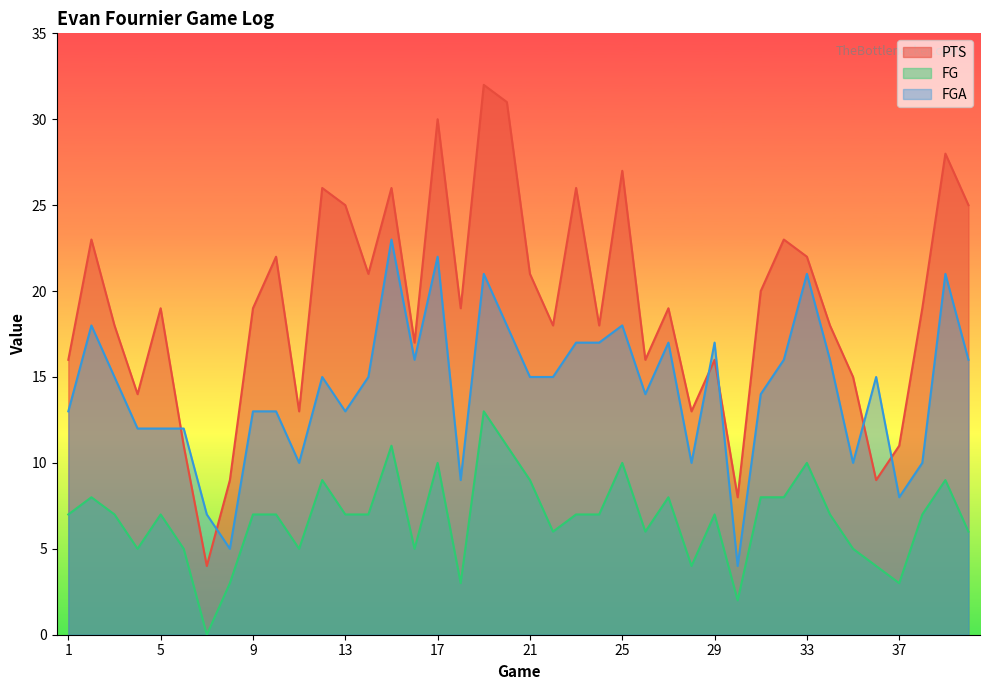

List the series in order of their peak value, highest first.

PTS, FGA, FG